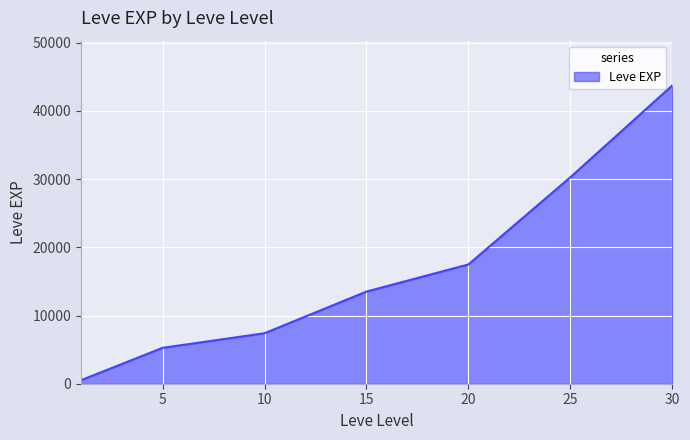

True or false: there are more than 1 points higher than both neighbors.

False